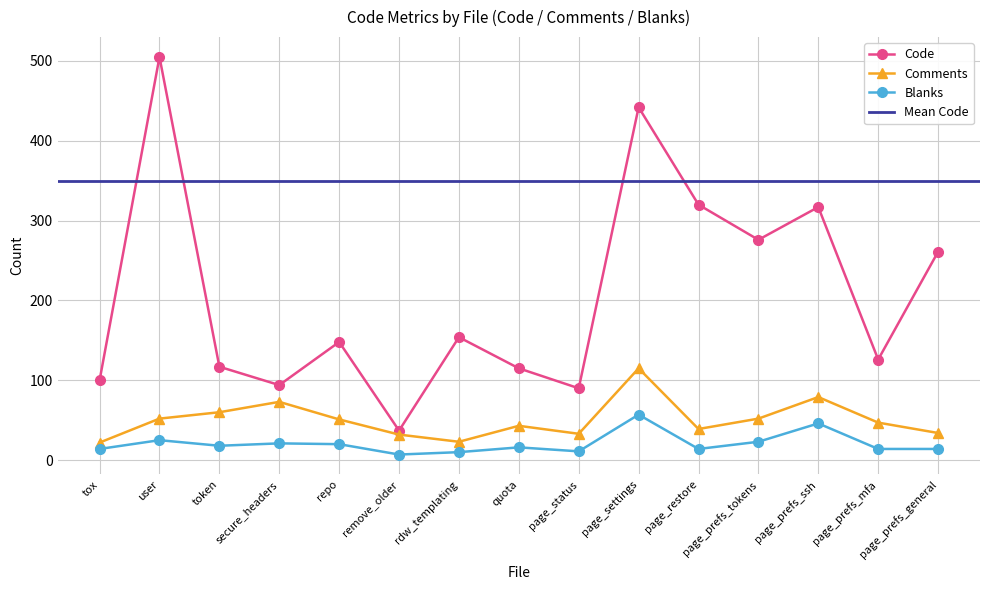

True or false: Code has more than 1 interior local peaks.

True